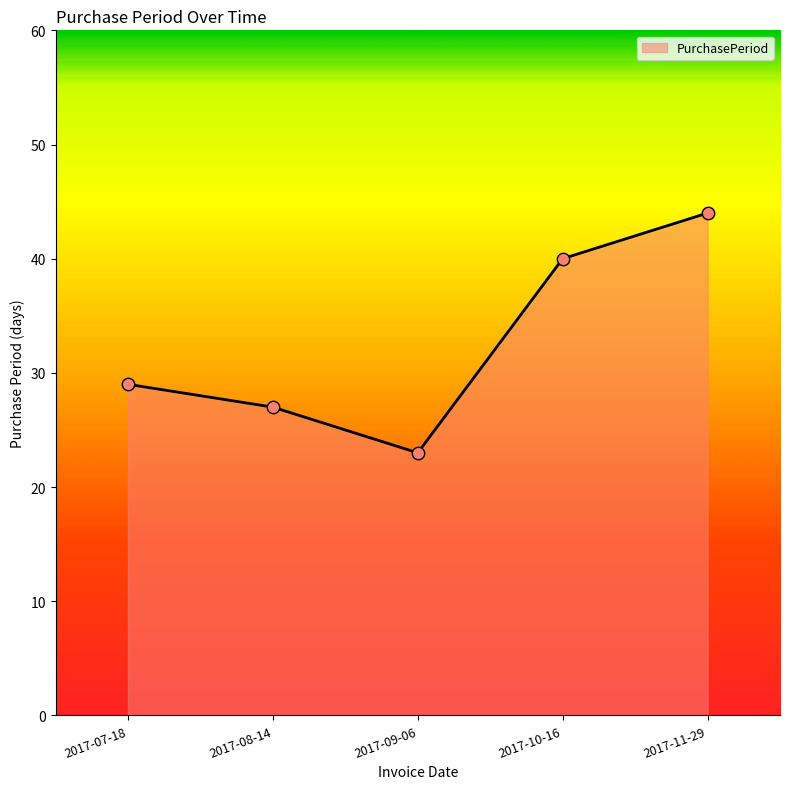

What is the change in value from 2017-08-14 to 2017-09-06?

-4